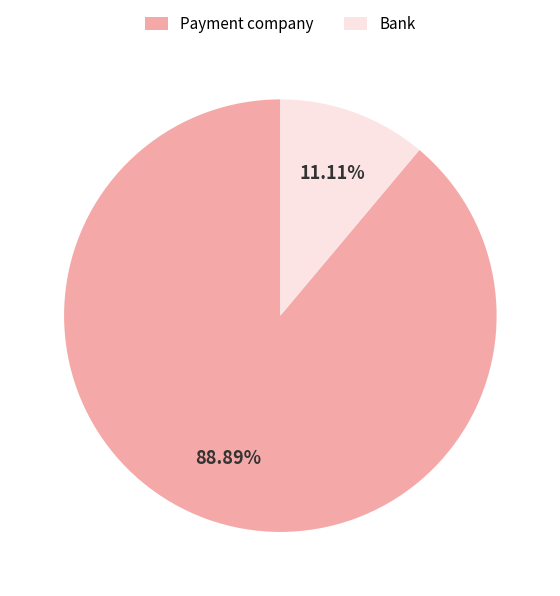

To the nearest percent, what is the difference between the largest and smallest slice percentages?

78%